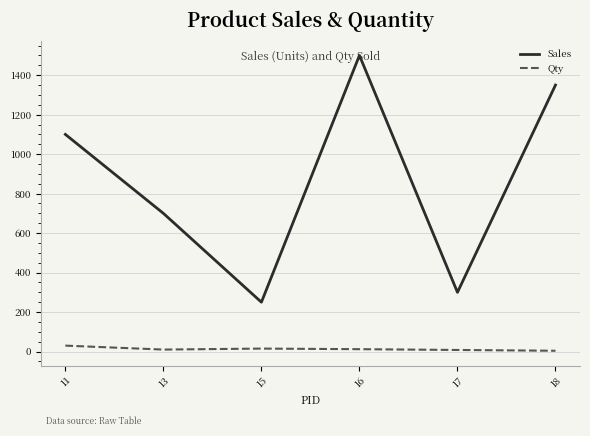

At which category does Sales reach its first local peak?

16